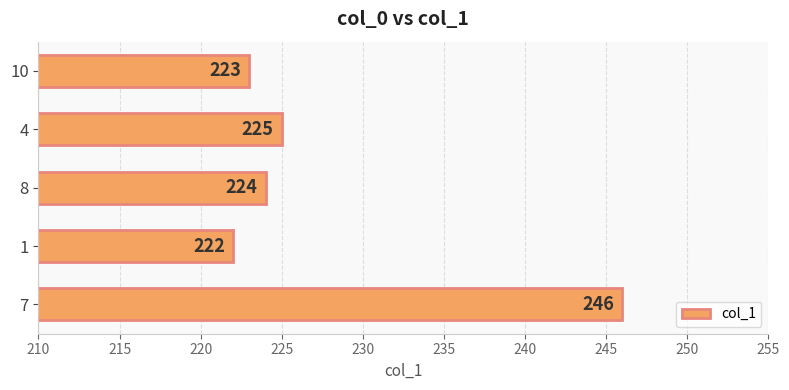

How many bars are there in total?

5